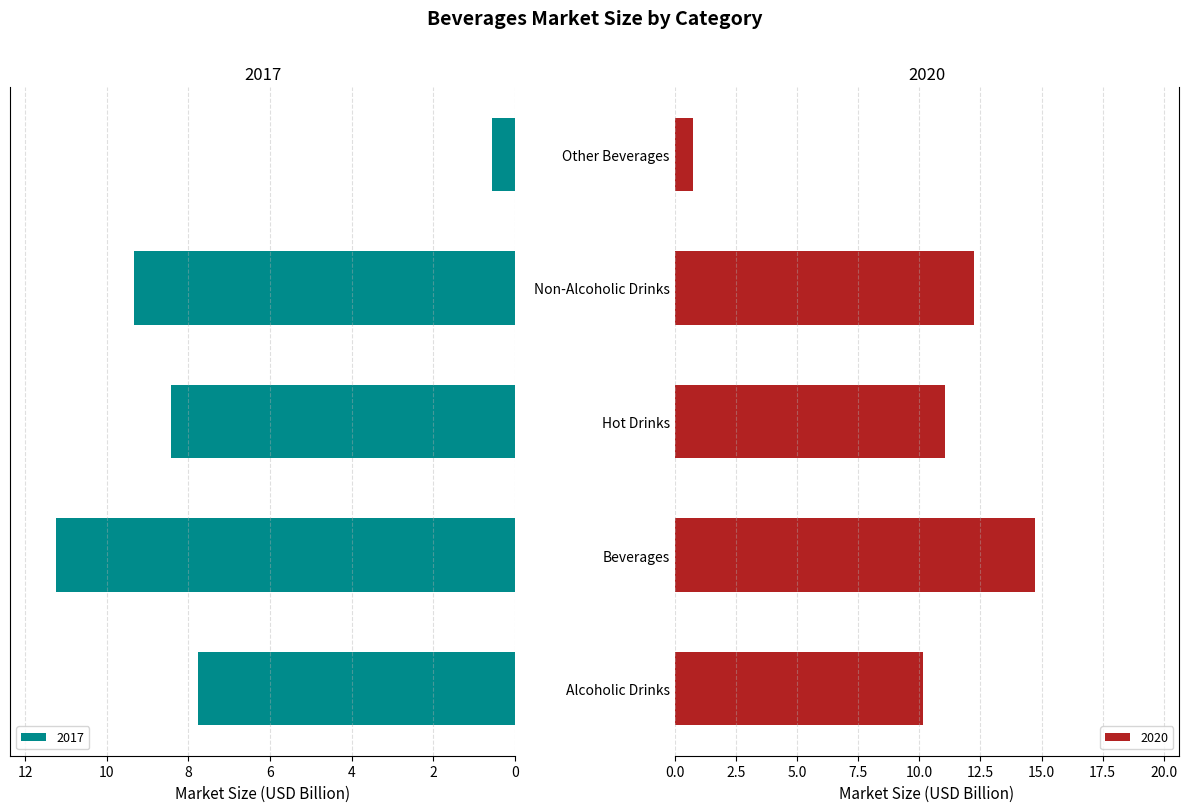

Which series changed the most between 2018 and 2022?

Beverages